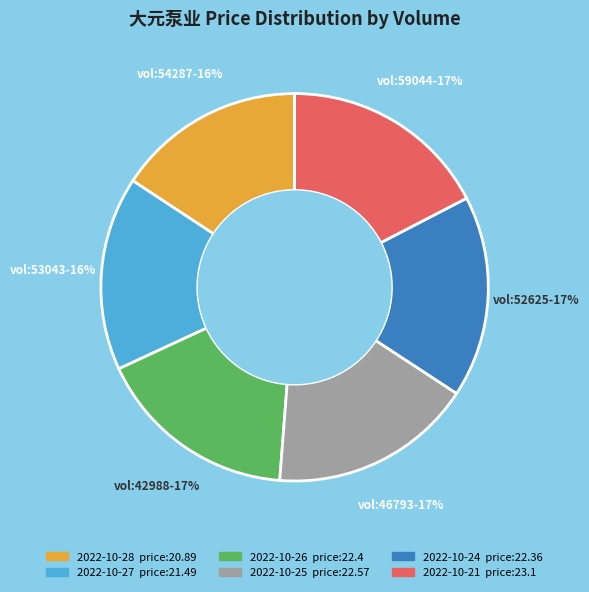

Count the number of slices in the pie.

6